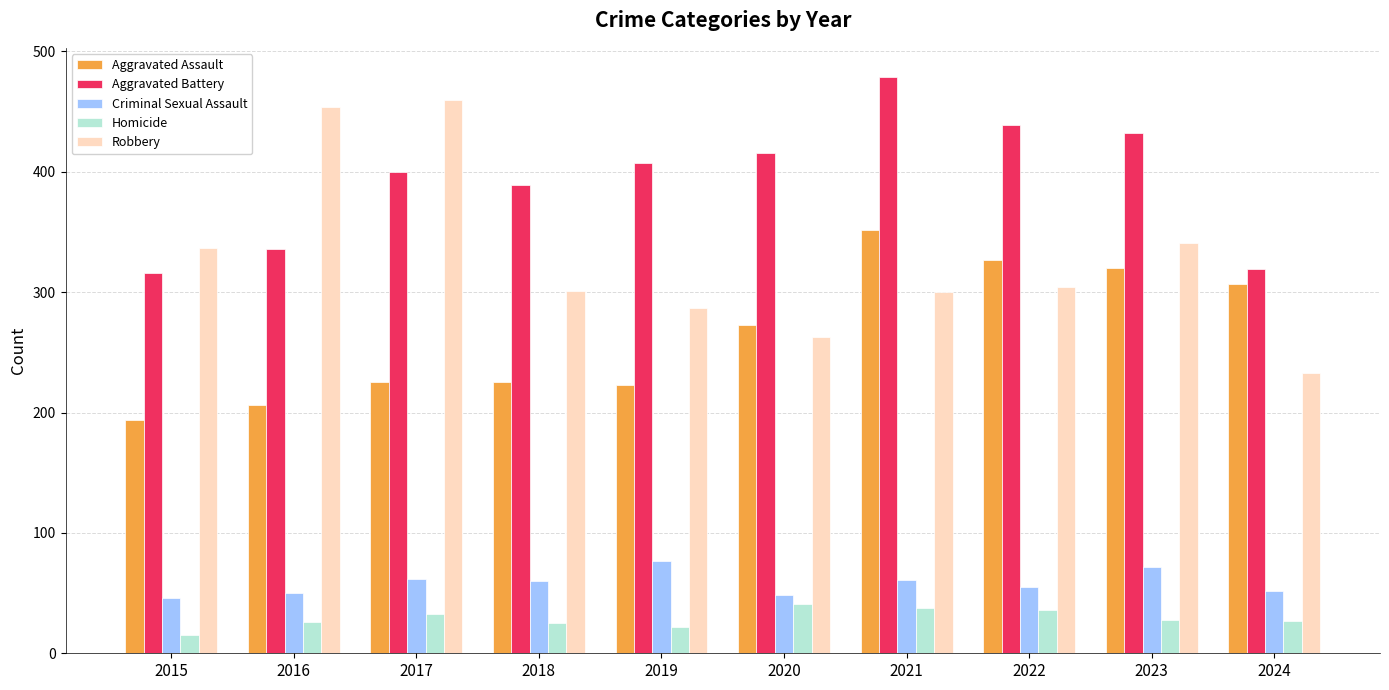

Is the value of Criminal Sexual Assault at 2018 greater than the value of Homicide at 2023?

Yes